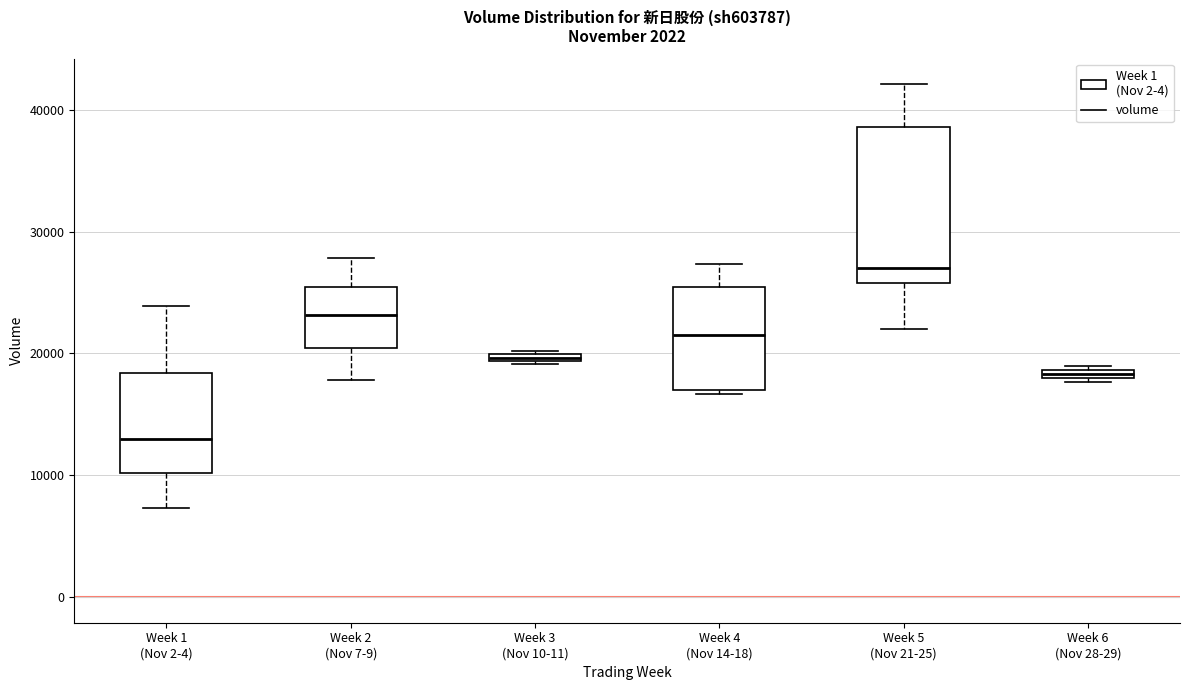

Which box's median line is the highest?

Week 5 (Nov 21-25)